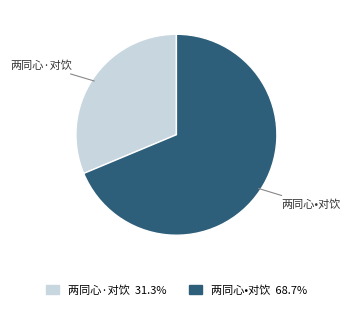

Which category has the biggest portion of the pie?

两同心•对饮